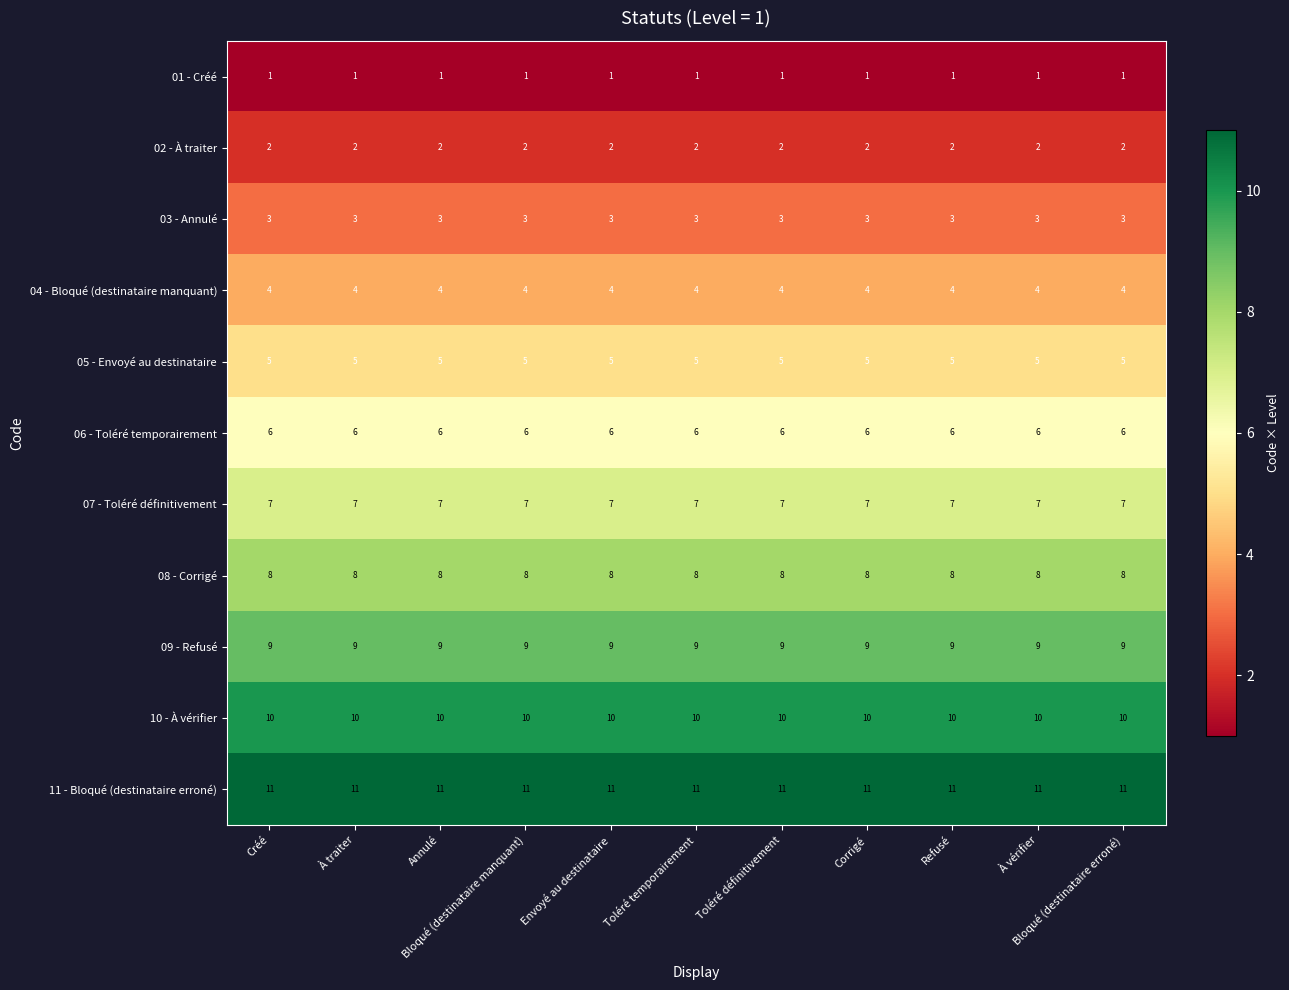

What is the spread (max minus min) of values at Envoyé au destinataire?

10